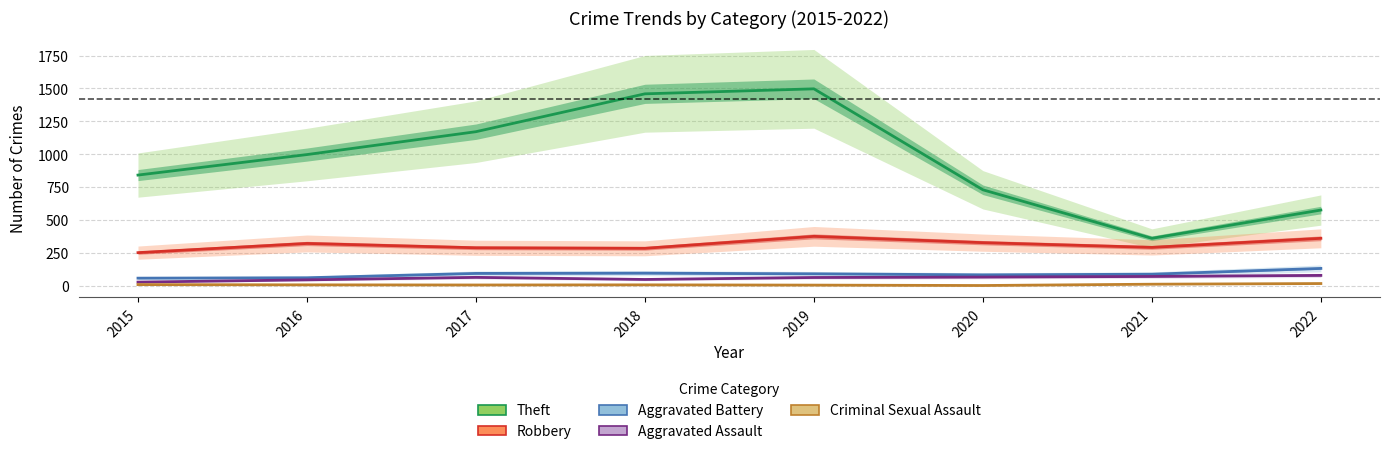

Reading left to right, transcribe all the data shown in this chart.

Theft: 841	997	1171	1459	1497	729	360	575
Robbery: 251	321	288	284	375	327	291	360
Aggravated Battery: 57	60	93	95	90	82	87	131
Aggravated Assault: 27	44	63	47	62	65	70	78
Criminal Sexual Assault: 8	6	5	6	4	1	11	16